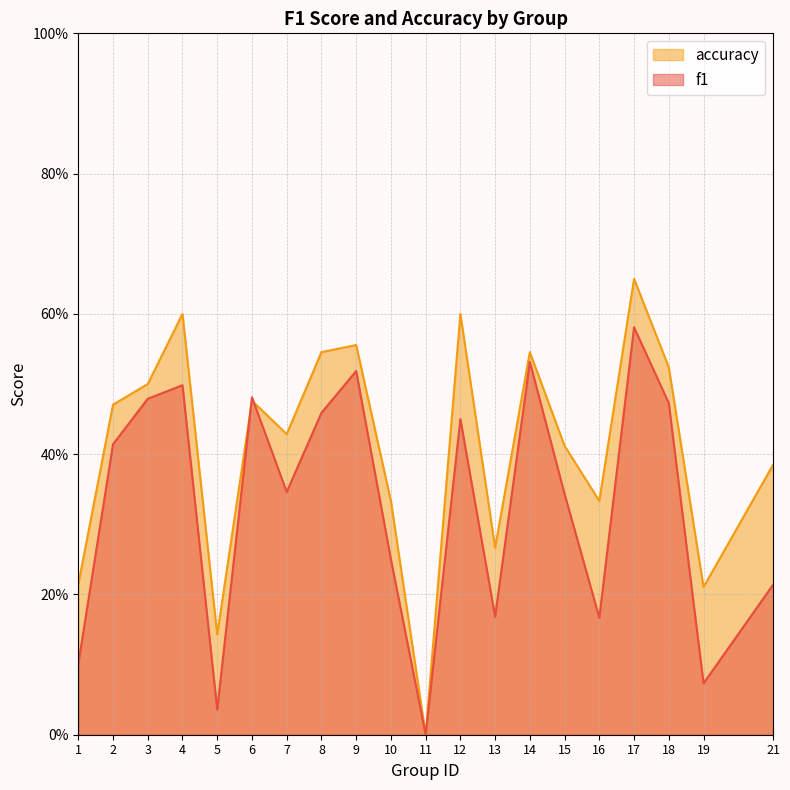

What are all the series names shown in the legend?

accuracy, f1